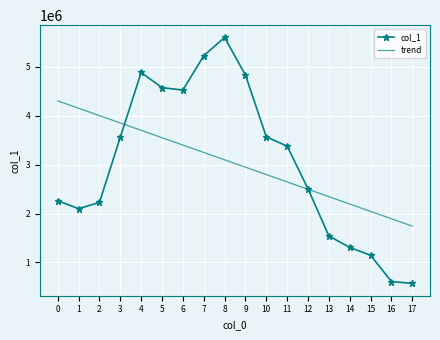

What is the spread (max minus min) of values at 13?

804098.3